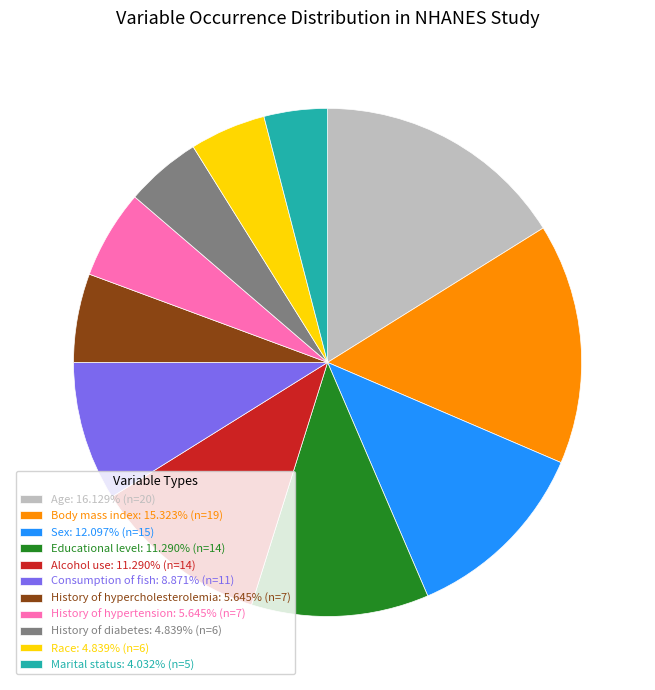

Is it true that History of hypercholesterolemia is 18% of the pie?

False